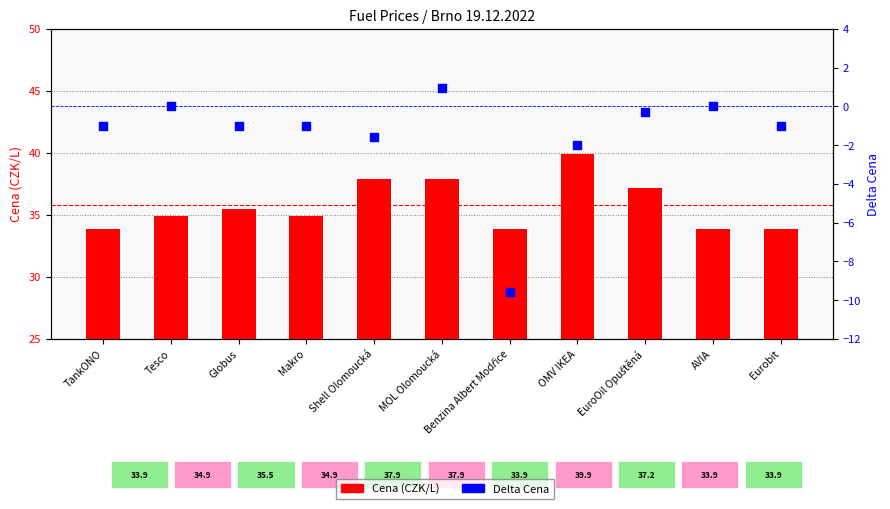

What are all the series names shown in the legend?

Cena (CZK/L), Delta Cena